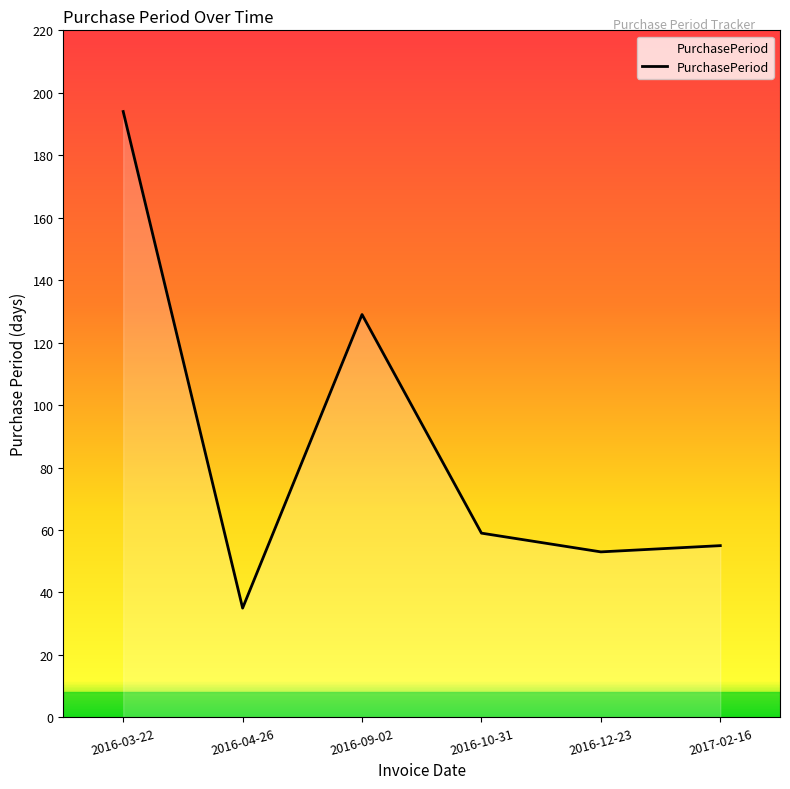

Reading right to left, transcribe all the data shown in this chart.

55	53	59	129	35	194